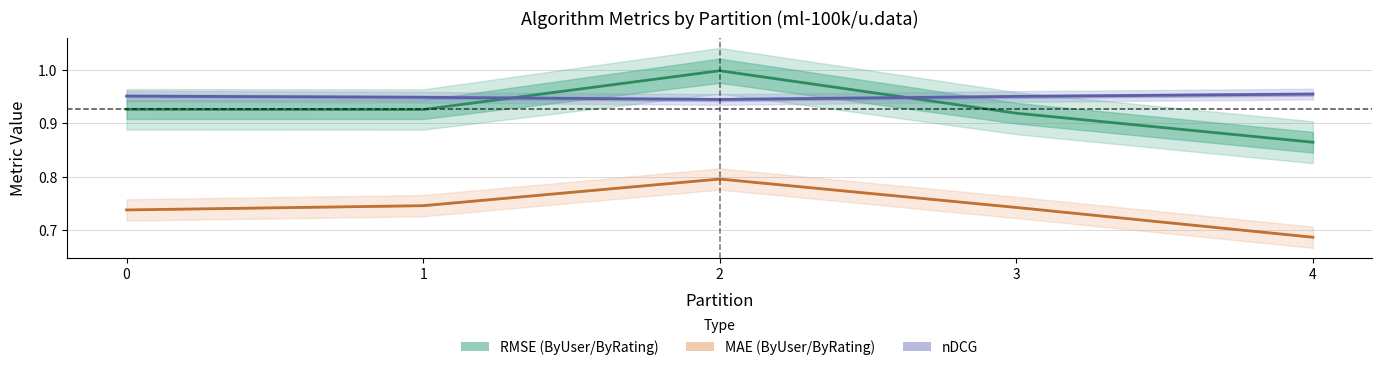

Which series changed the most between 1 and 4?

RMSE (ByUser/ByRating)